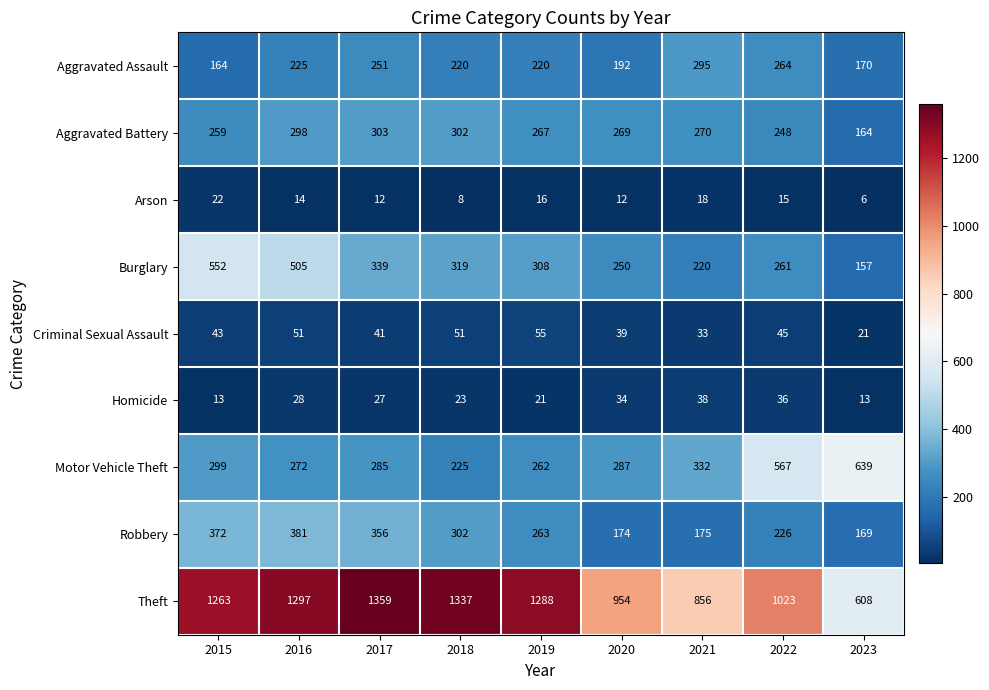

What value does the Robbery series have at 2021, to the nearest 50?

200